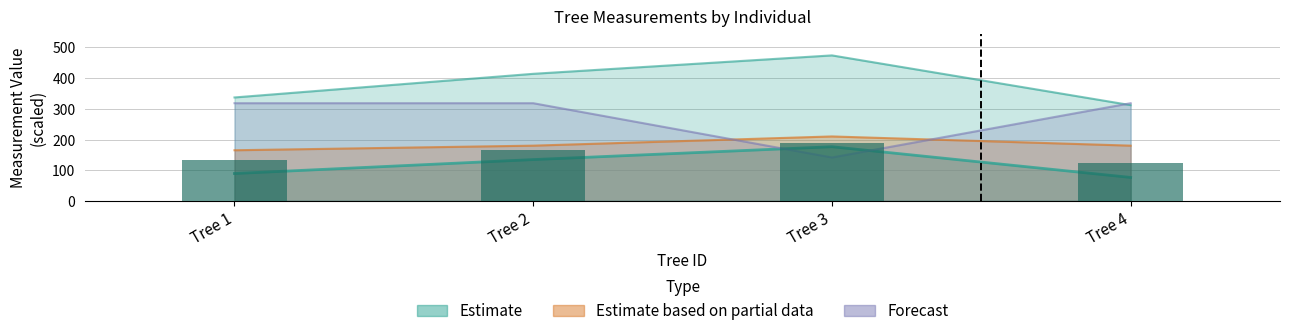

Between Tree 1 and Tree 4, which is larger?

Tree 1